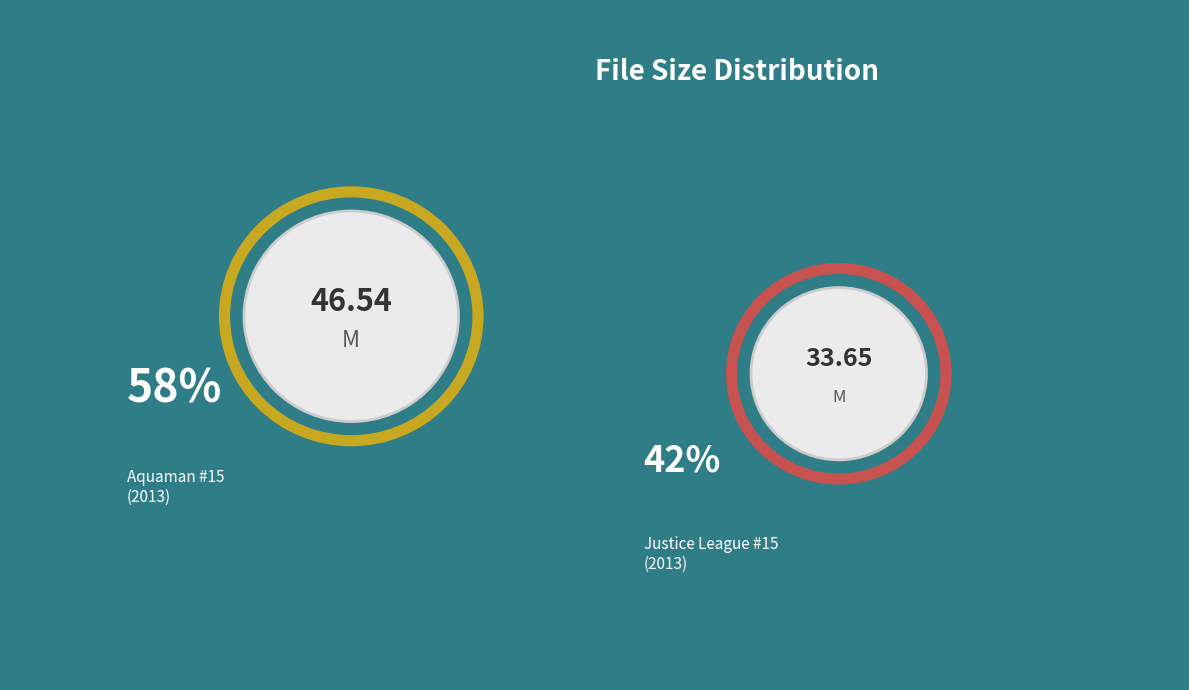

To the nearest percent, what portion does Justice_League_15_(2013)_(Five_Covers) represent?

42%